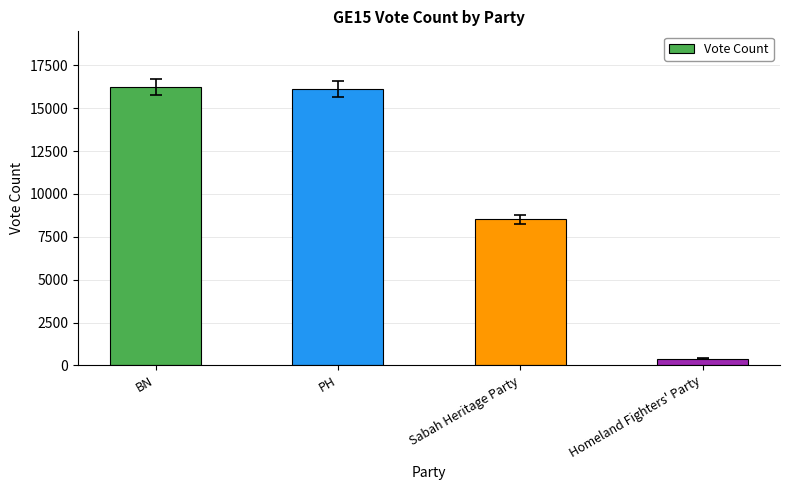

What is the maximum value shown in the chart?

16234